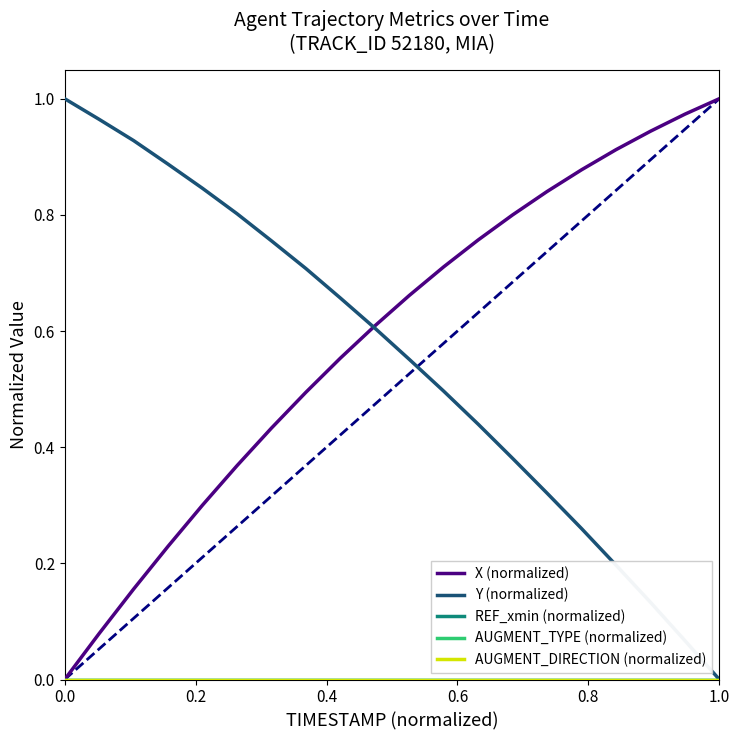

Does the chart display data point markers on the line(s)?

No